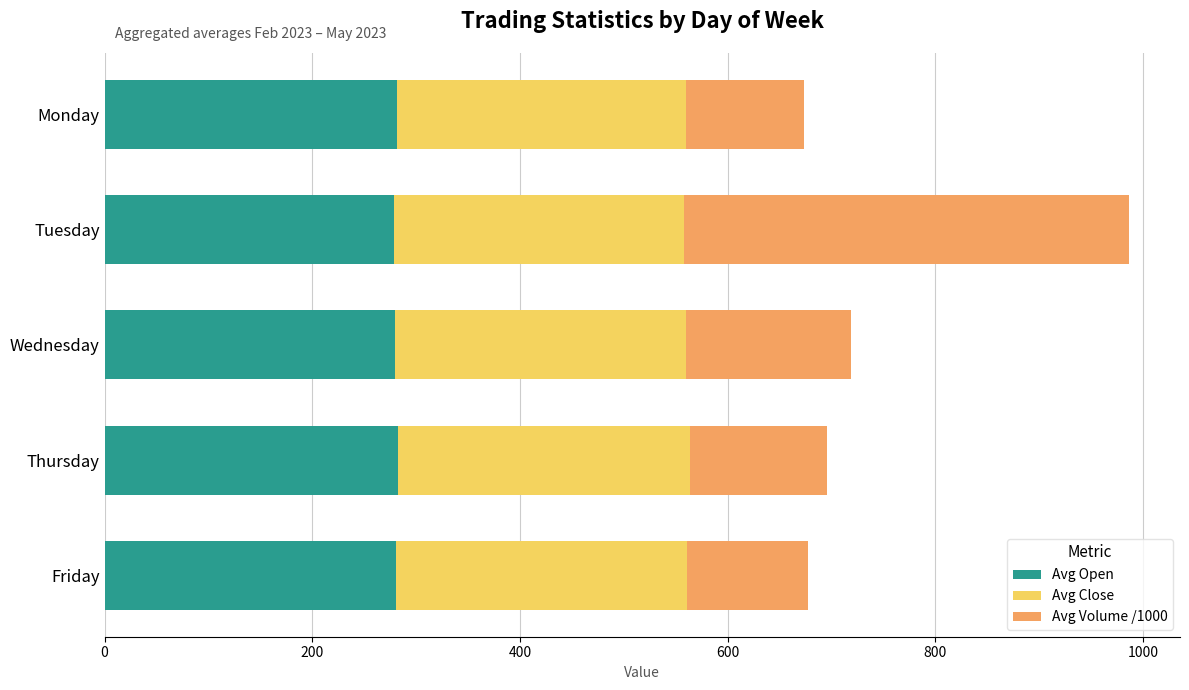

What is the maximum value for Avg Open?

282.2